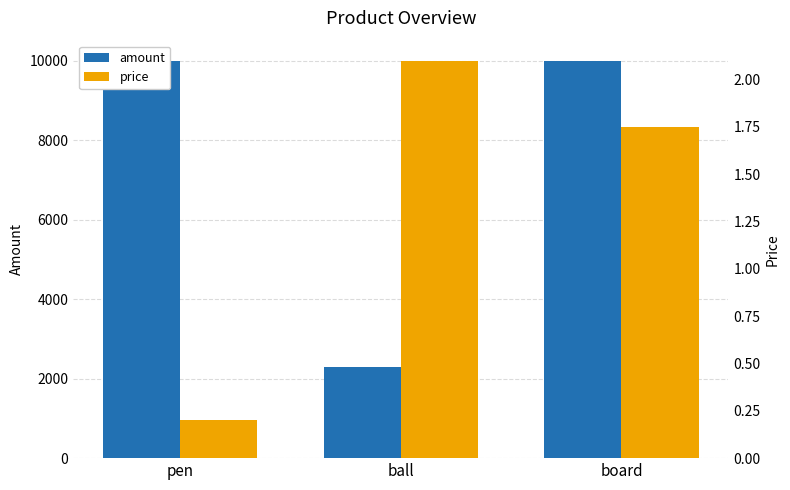

What is the label of the 3rd bar from the right?

pen